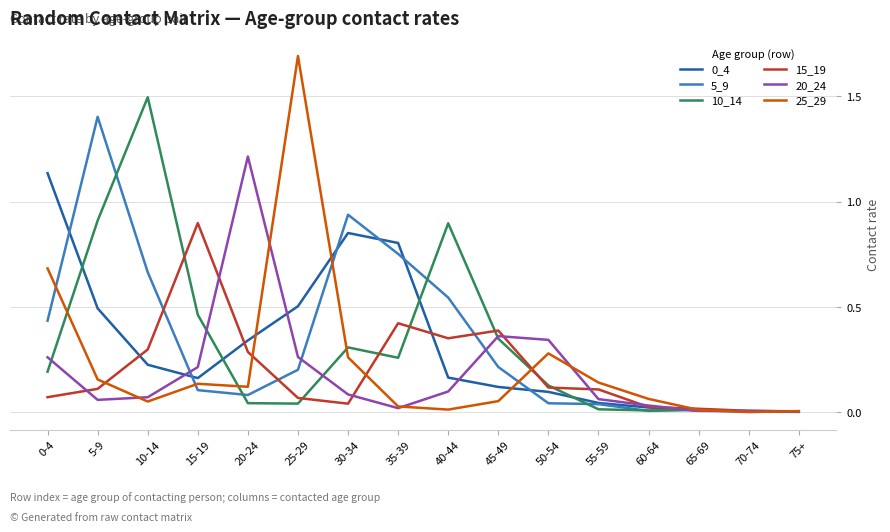

The value of 10_14 at 35-39 is 0.4. True or false?

False